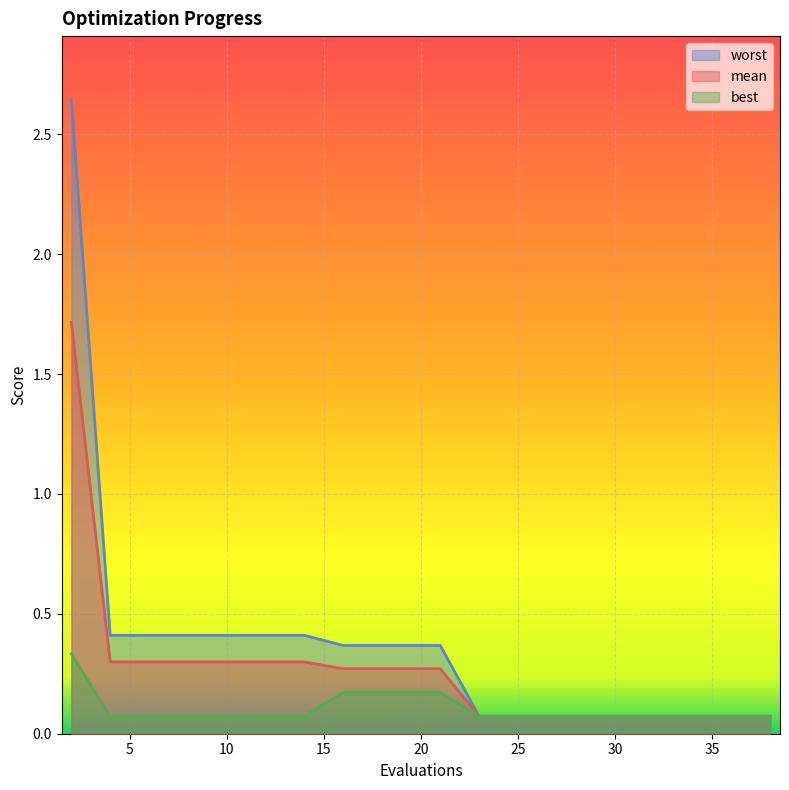

Is the value of worst at 18 greater than the value of mean at 19?

Yes